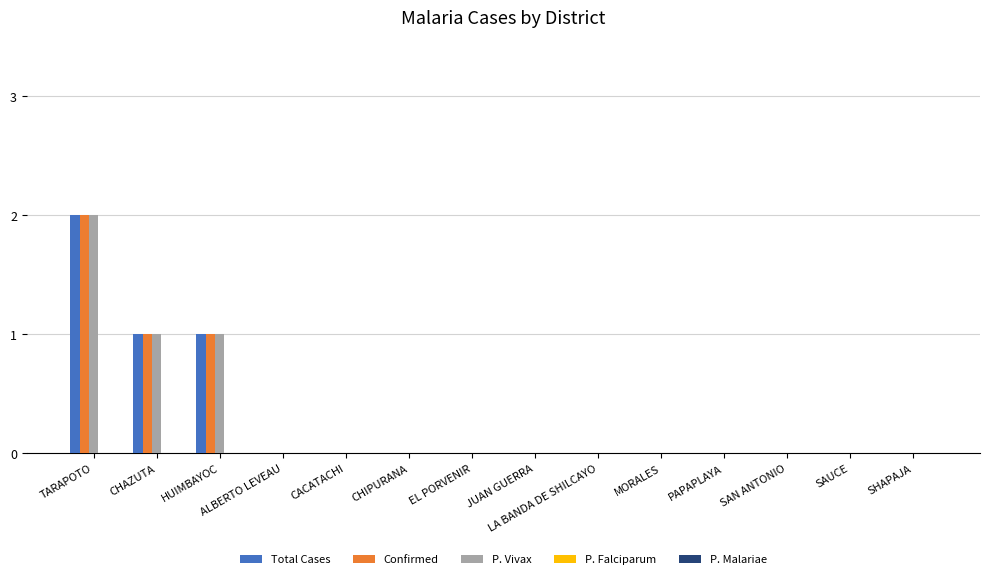

True or false: Total Cases has a value of 0 at CHAZUTA.

False